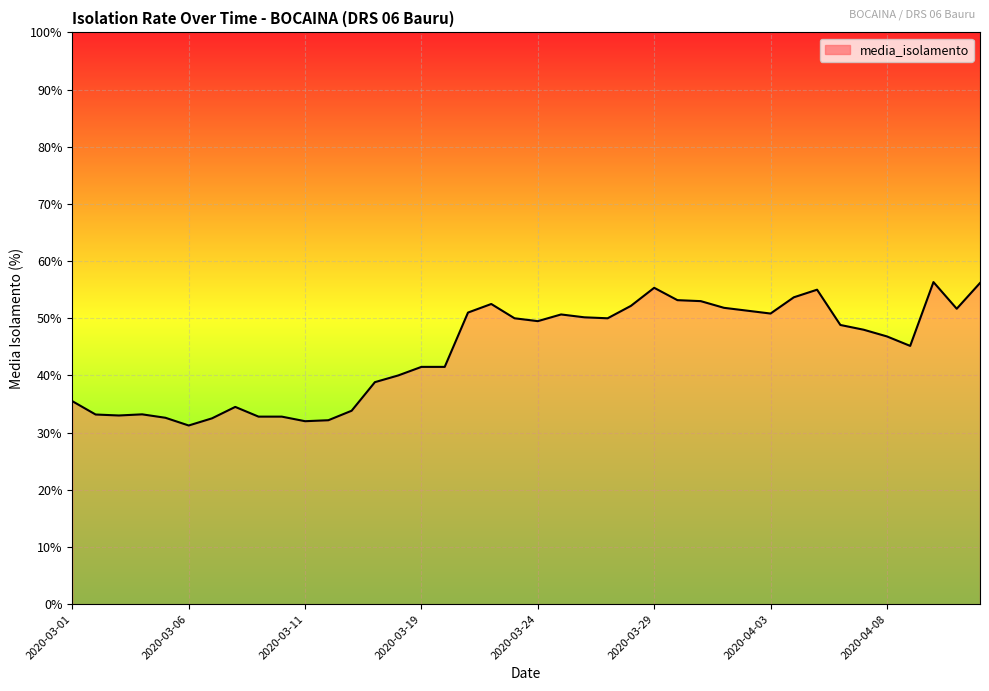

The value at 2020-03-19 is 41.5. True or false?

True